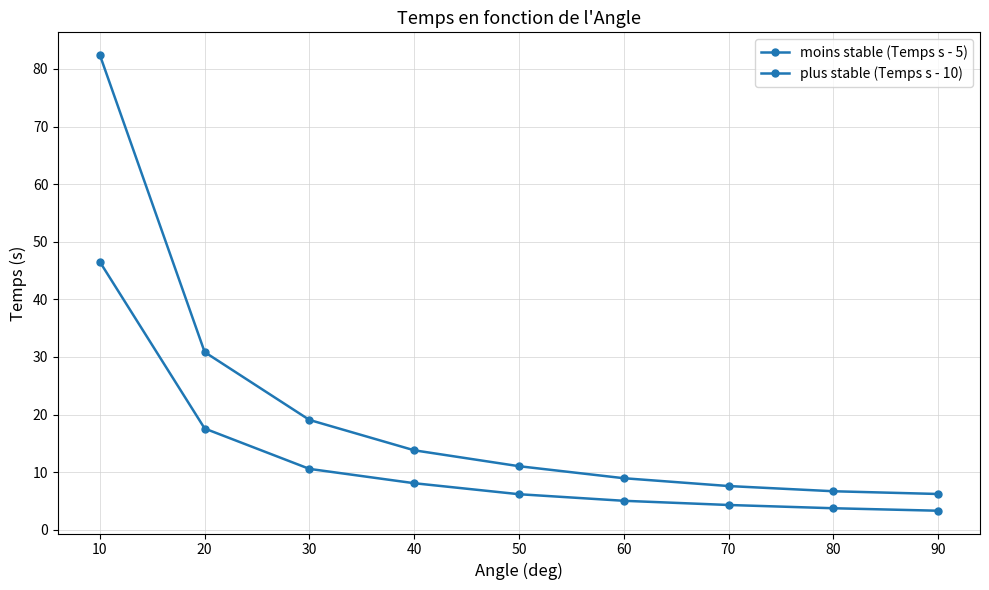

What is the difference between the maximum and minimum values in the plus stable (Temps s - 10) series?

76.2